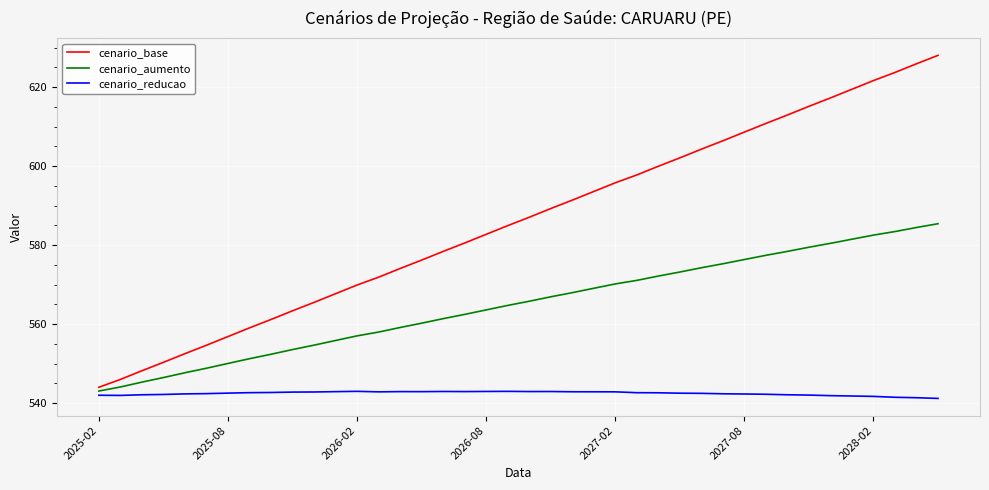

What is the minimum value shown in the chart?

541.2